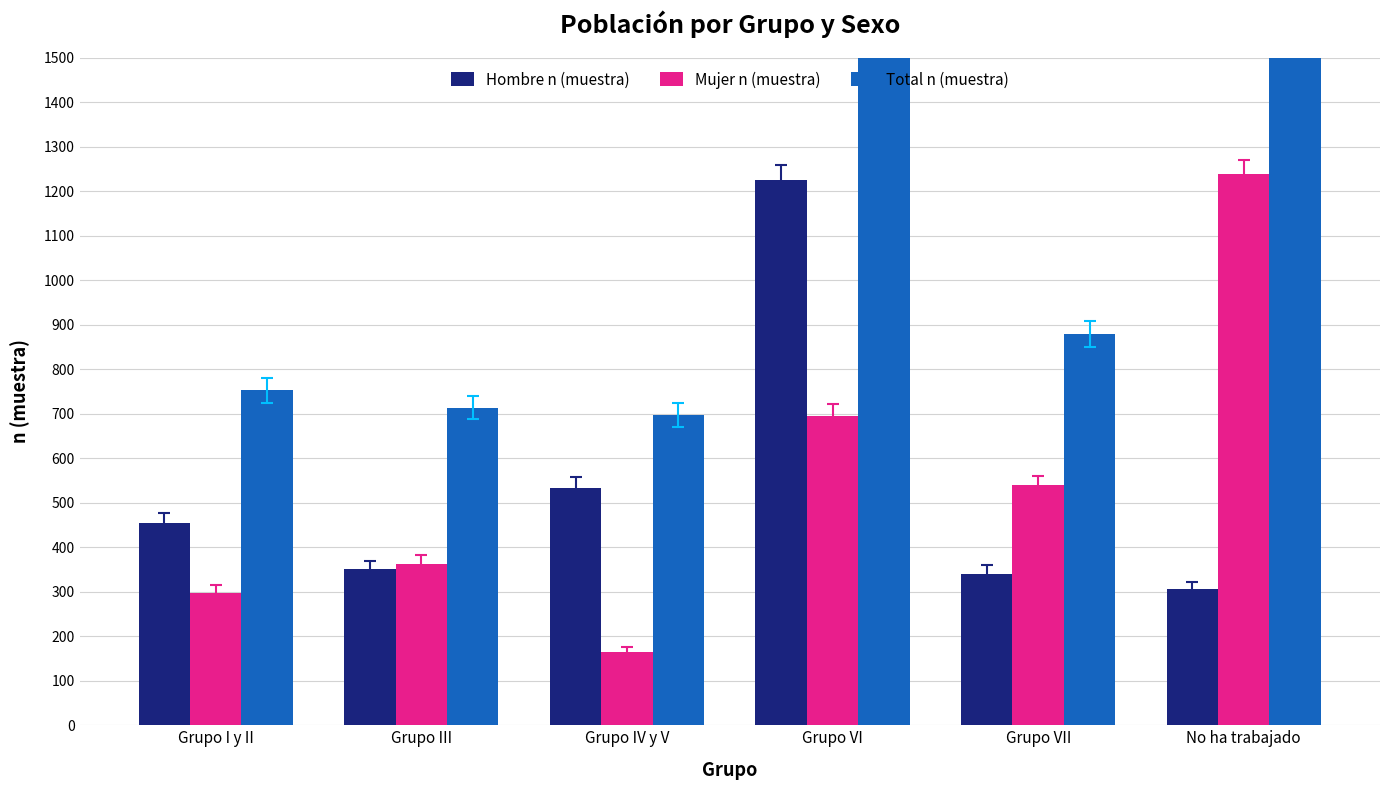

Reading right to left, what are all the values shown in this chart?

Hombre n (muestra): No ha trabajado=306	Grupo VII=340	Grupo VI=1224	Grupo IV y V=532	Grupo III=350	Grupo I y II=455
Mujer n (muestra): No ha trabajado=1238	Grupo VII=539	Grupo VI=694	Grupo IV y V=164	Grupo III=363	Grupo I y II=298
Total n (muestra): No ha trabajado=1544	Grupo VII=879	Grupo VI=1918	Grupo IV y V=696	Grupo III=713	Grupo I y II=753